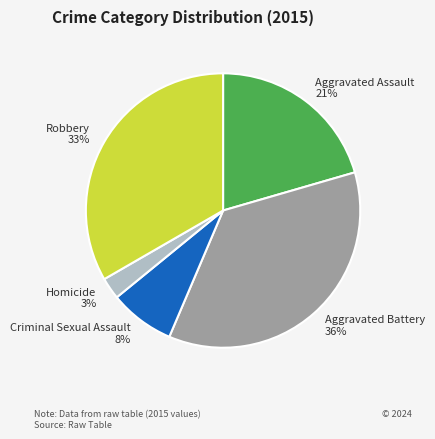

To the nearest percent, what is the combined percentage of Aggravated Battery and Criminal Sexual Assault?

44%